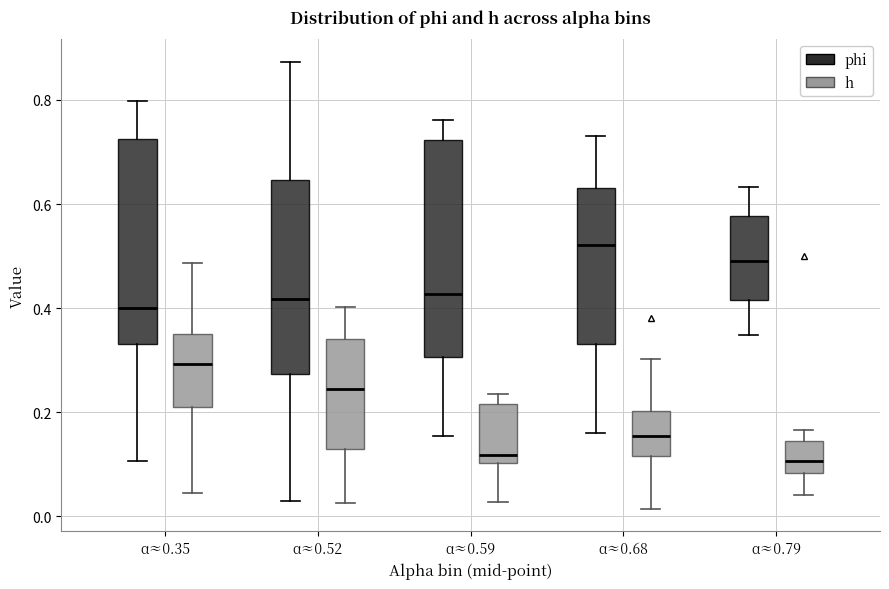

Where does the lower whisker of the box for α≈0.59 (h) end on the y-axis? The values are not printed on the chart, so give them approximately, as read against the axis.

0.02